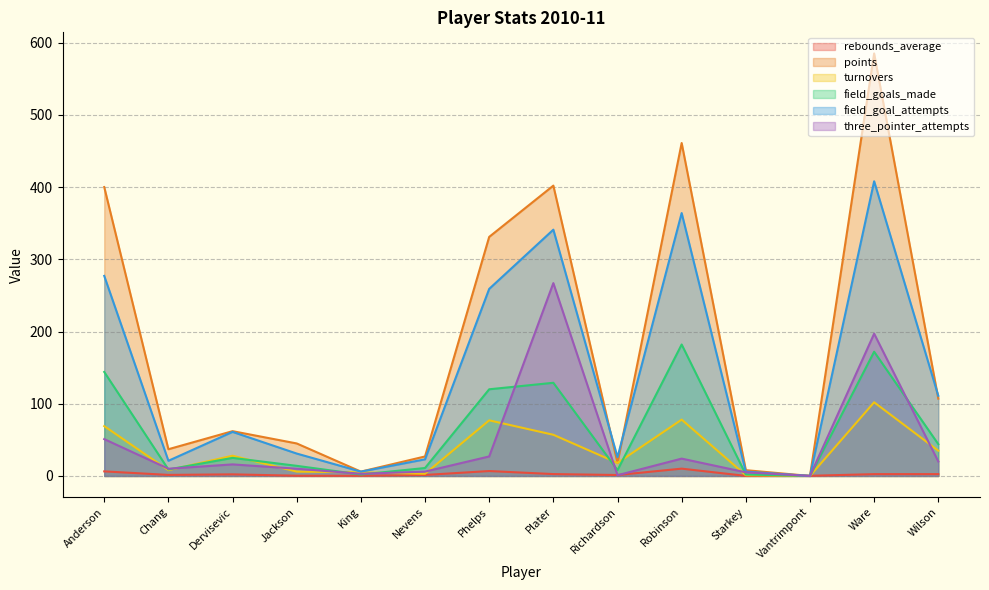

Which label corresponds to the smallest value in the chart?

Vantrimpont